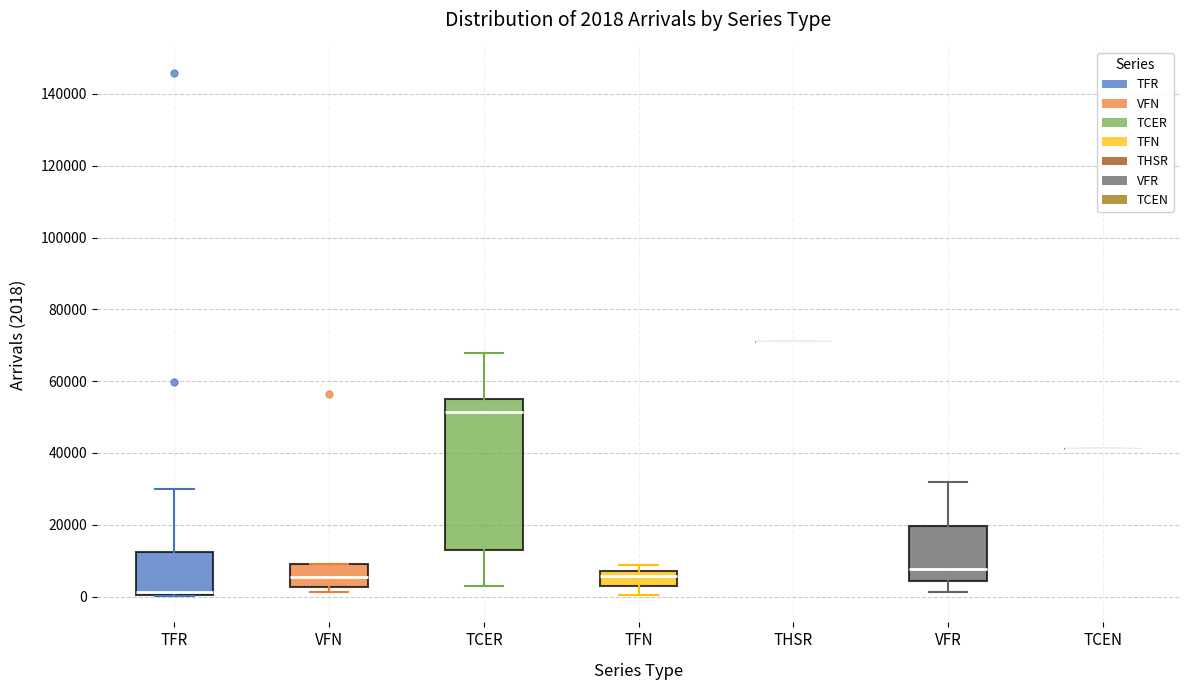

Comparing the boxes themselves (not the whiskers), which one is the tallest?

TCER